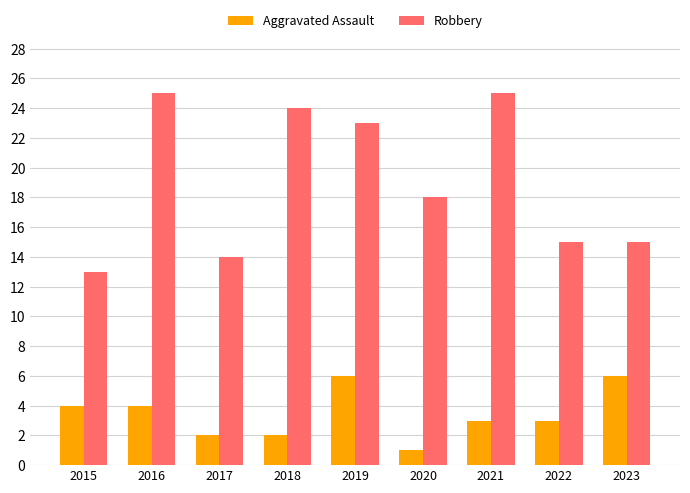

What is the difference between the highest and lowest values at 2017?

12